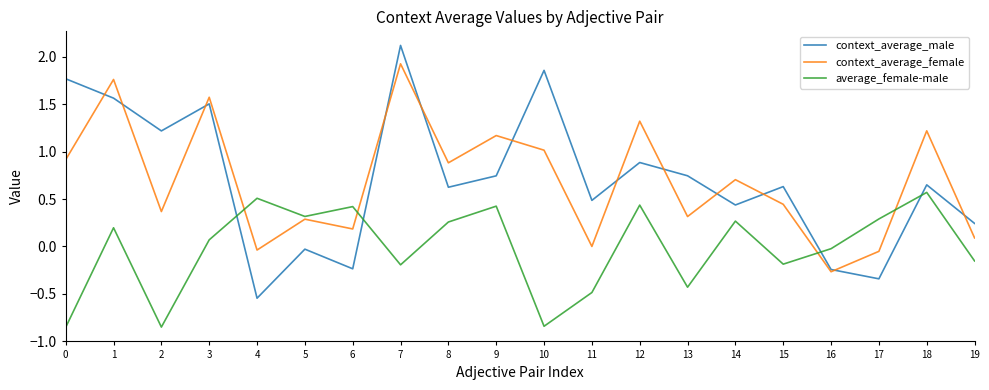

What is the difference between the average_female-male values at 17 and 11?

0.8